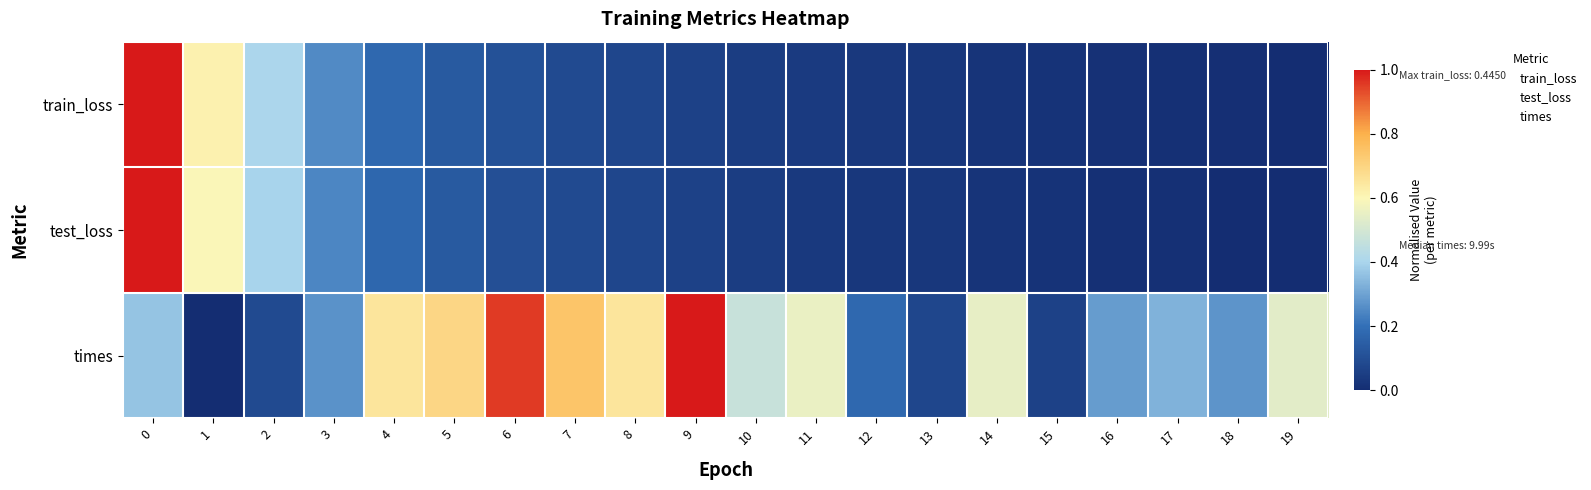

Reading left to right, list all the values displayed in this chart.

train_loss: 0=1.0	1=0.6	2=0.4	3=0.3	4=0.2	5=0.1	6=0.1	7=0.1	8=0.1	9=0.1	10=0.1	11=0.0	12=0.0	13=0.0	14=0.0	15=0.0	16=0.0	17=0.0	18=0.0	19=0.0
test_loss: 0=1.0	1=0.6	2=0.4	3=0.2	4=0.2	5=0.1	6=0.1	7=0.1	8=0.1	9=0.1	10=0.0	11=0.0	12=0.0	13=0.0	14=0.0	15=0.0	16=0.0	17=0.0	18=0.0	19=0.0
times: 0=0.4	1=0.0	2=0.1	3=0.3	4=0.6	5=0.7	6=1.0	7=0.7	8=0.7	9=1.0	10=0.5	11=0.6	12=0.2	13=0.1	14=0.5	15=0.1	16=0.3	17=0.3	18=0.3	19=0.5